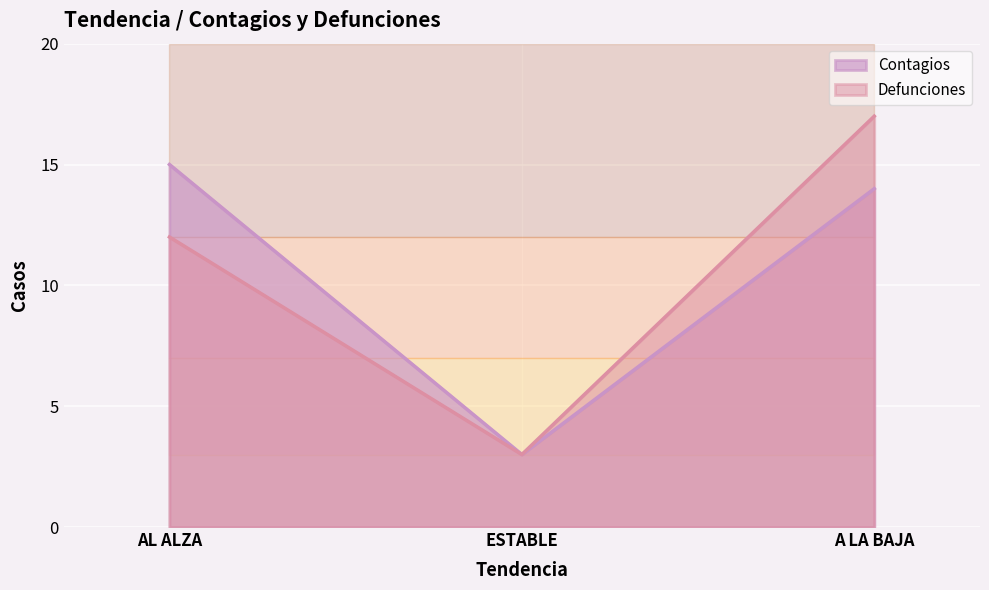

Reading left to right, extract all data points from this chart.

Contagios: 15	3	14
Defunciones: 12	3	17